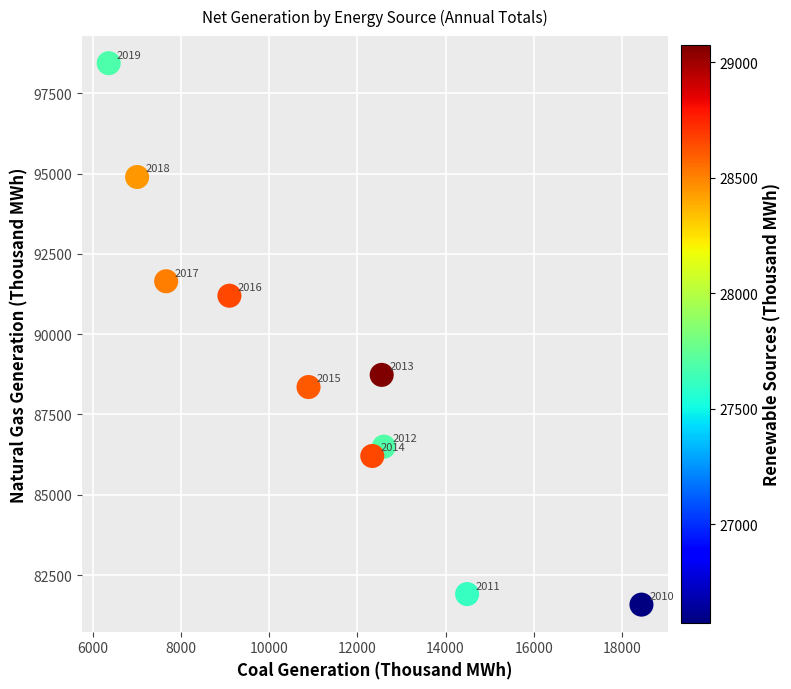

What Y value in the scatter plot is closest to 90008?

91197